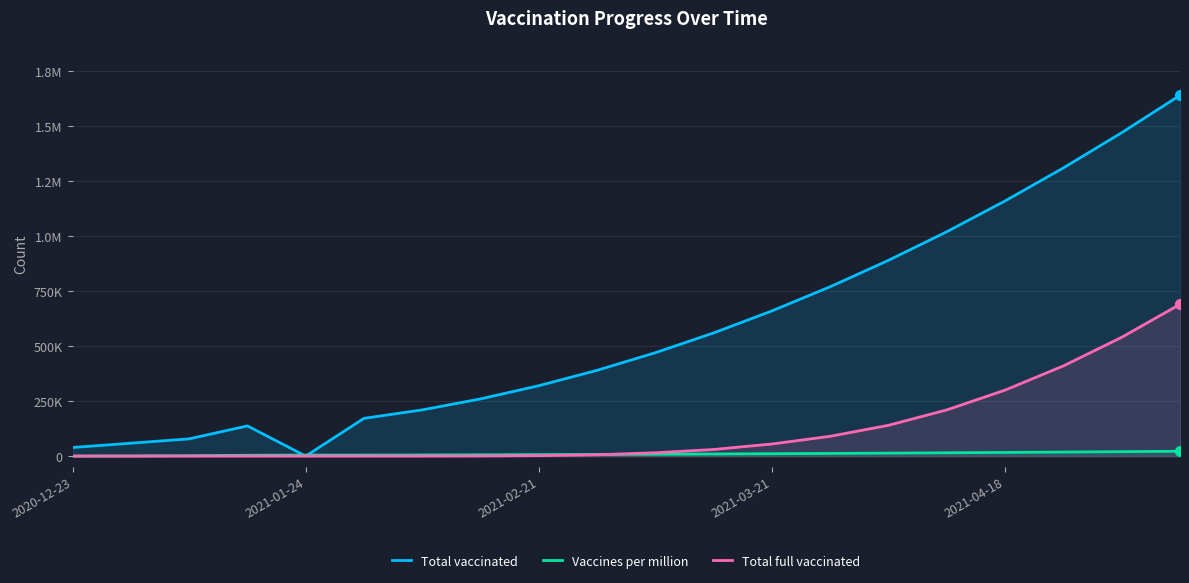

Which series has the largest total across all categories?

Total vaccinated